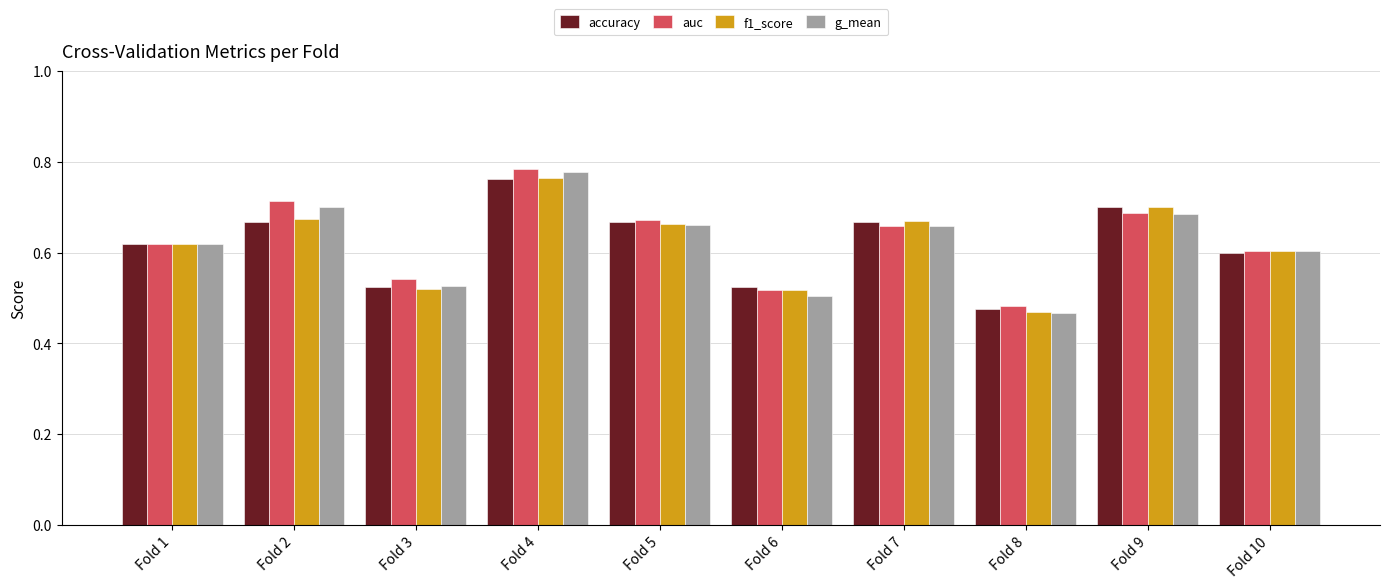

The f1_score series shows 0.5 at Fold 8. True or false?

True